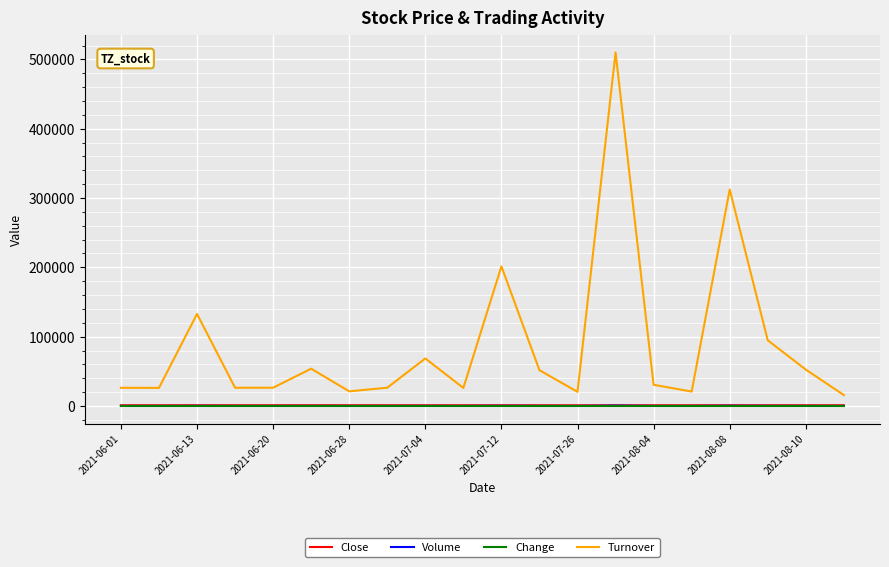

What is the maximum value shown in the chart?

510000.0